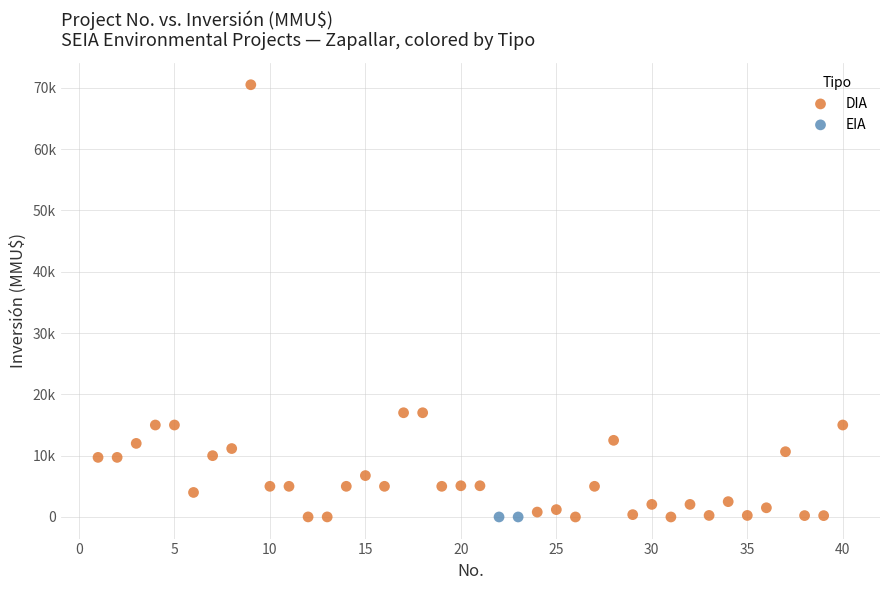

What are all the series names shown in the legend?

DIA, EIA